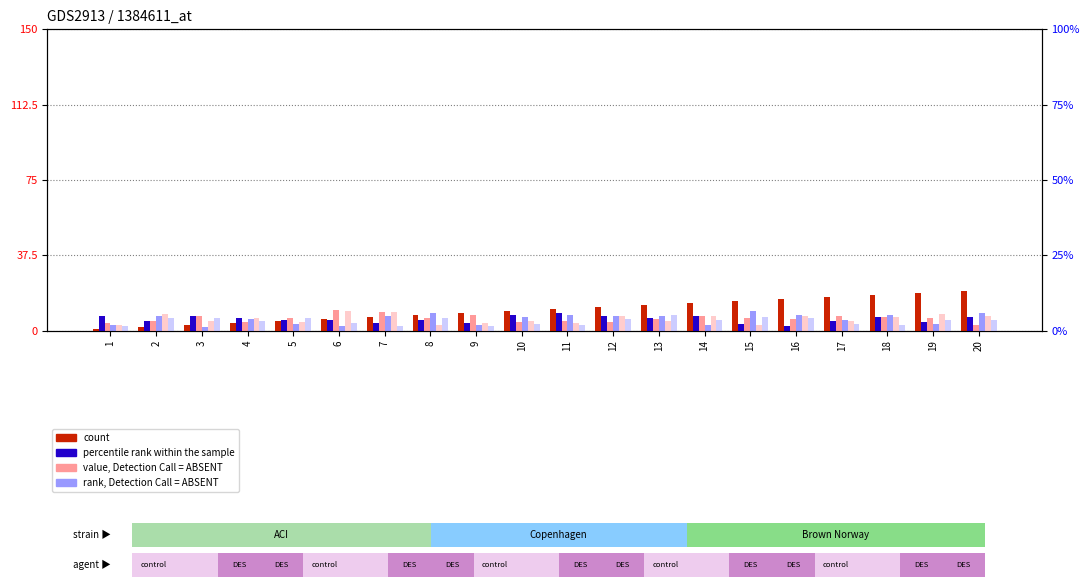

Which series has the largest total across all categories?

count